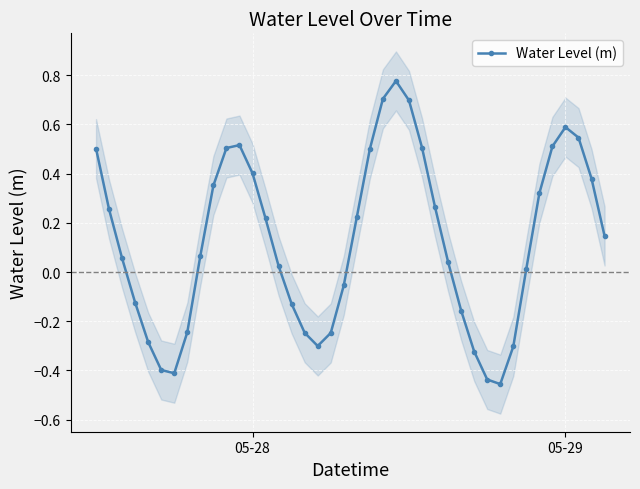

True or false: Water Level (m) has more than 0 interior local peaks.

True